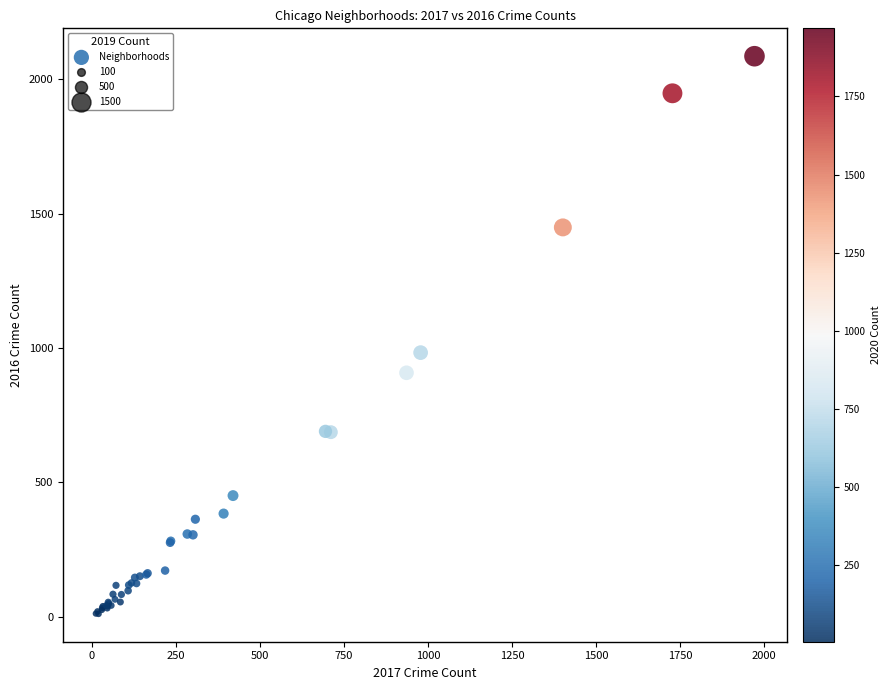

What Y value in the scatter plot is closest to 1048?

983